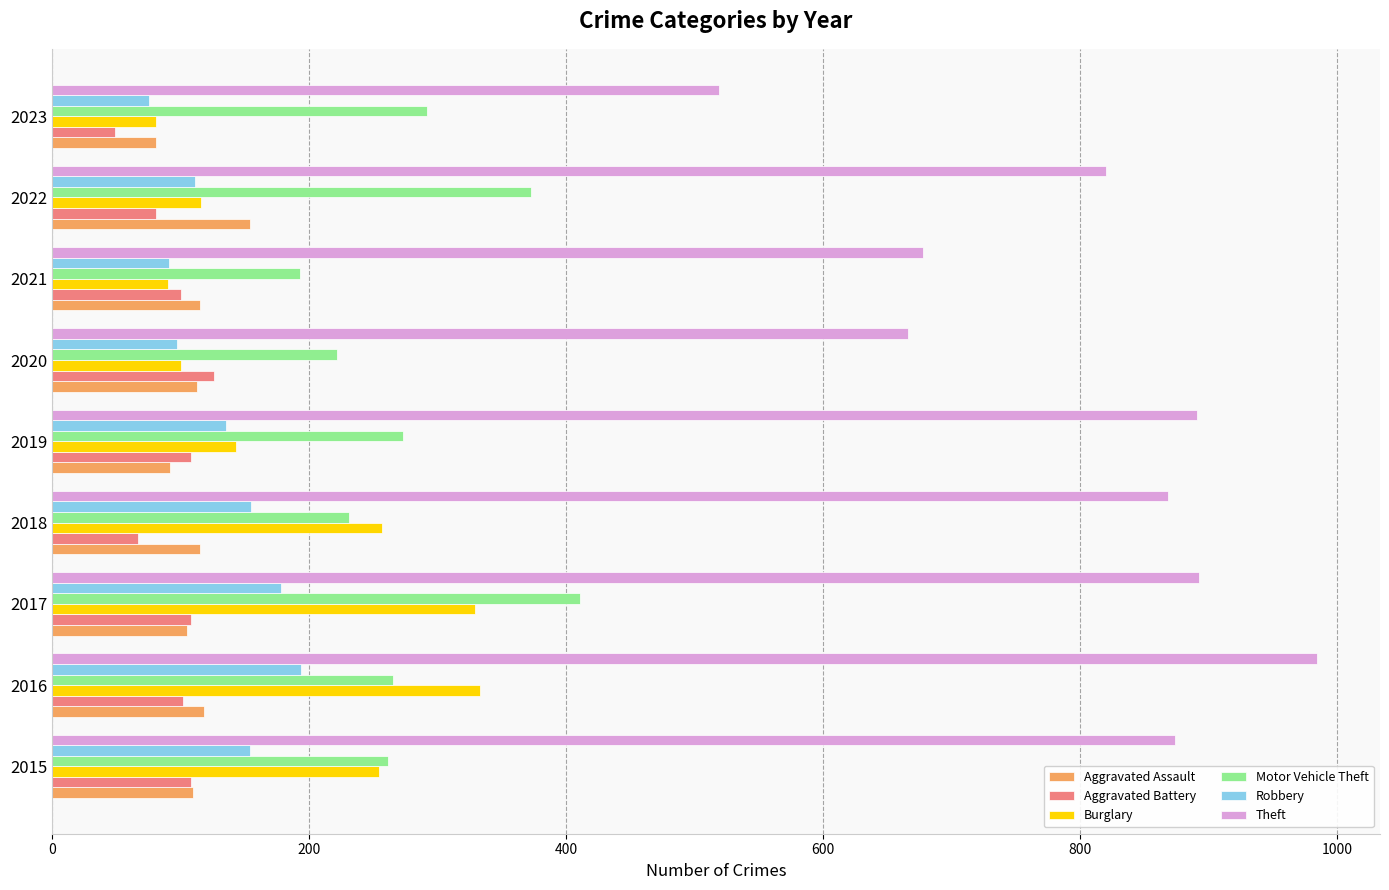

At which label does Robbery reach its minimum?

2023